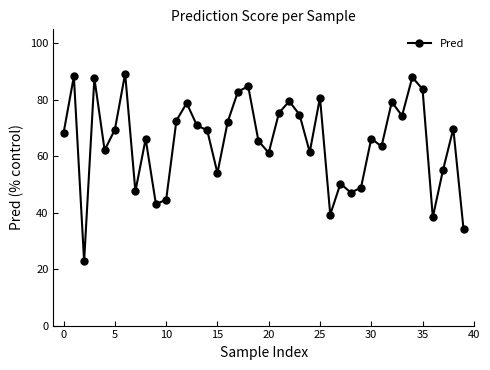

What is the average value?

65.3